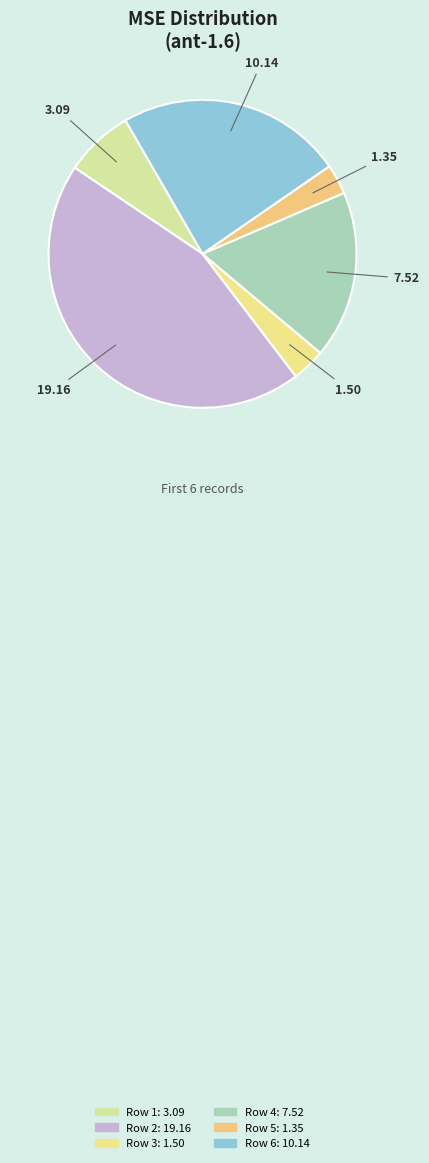

To the nearest percent, what percentage of the pie is Row 2?

45%